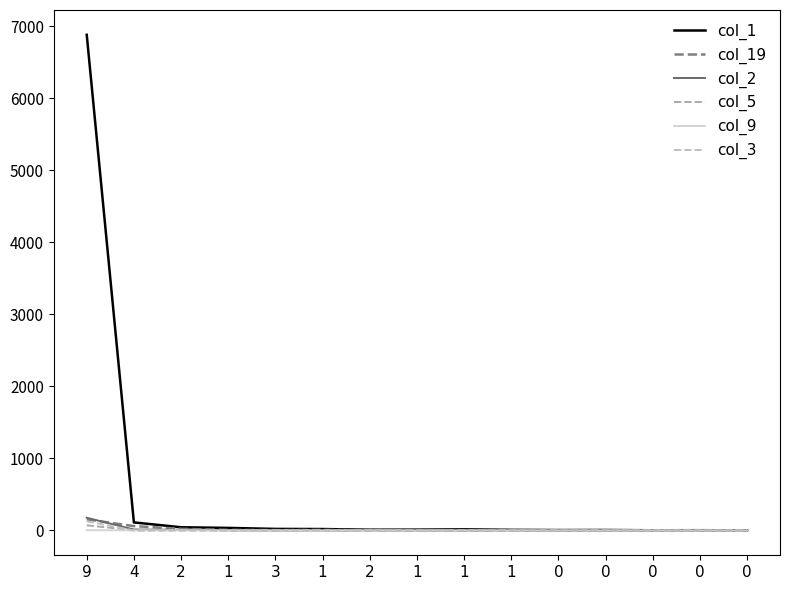

After their last crossing, which series has the higher values: col_5 or col_3?

col_5